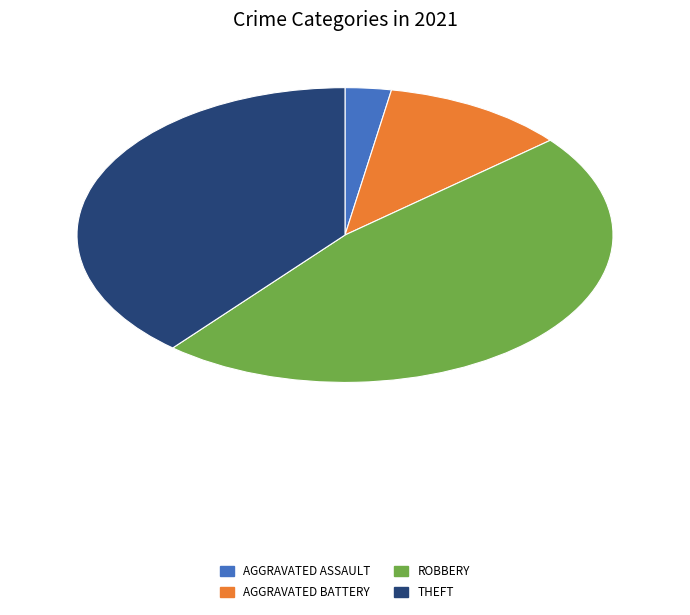

How many slices are in this pie chart?

4